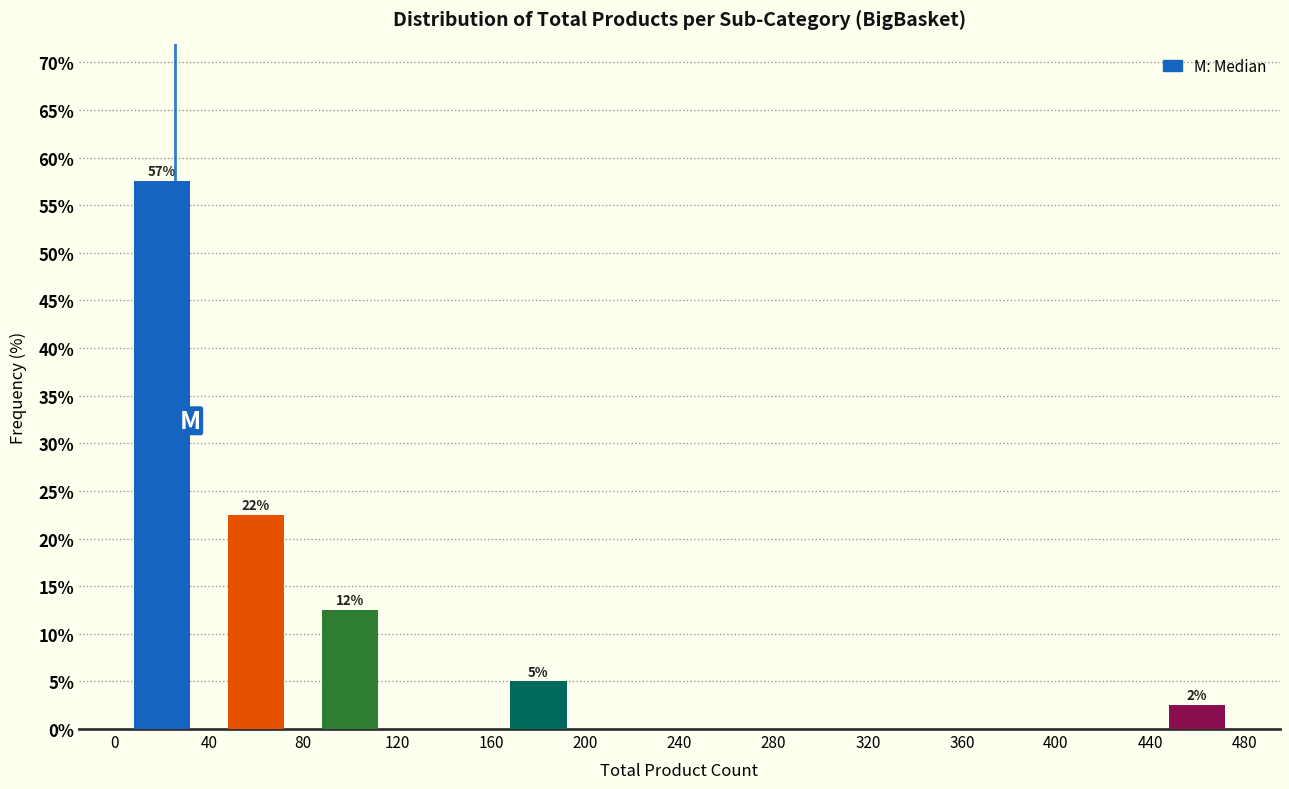

Which range on the x-axis has the tallest bar?

0 to 40